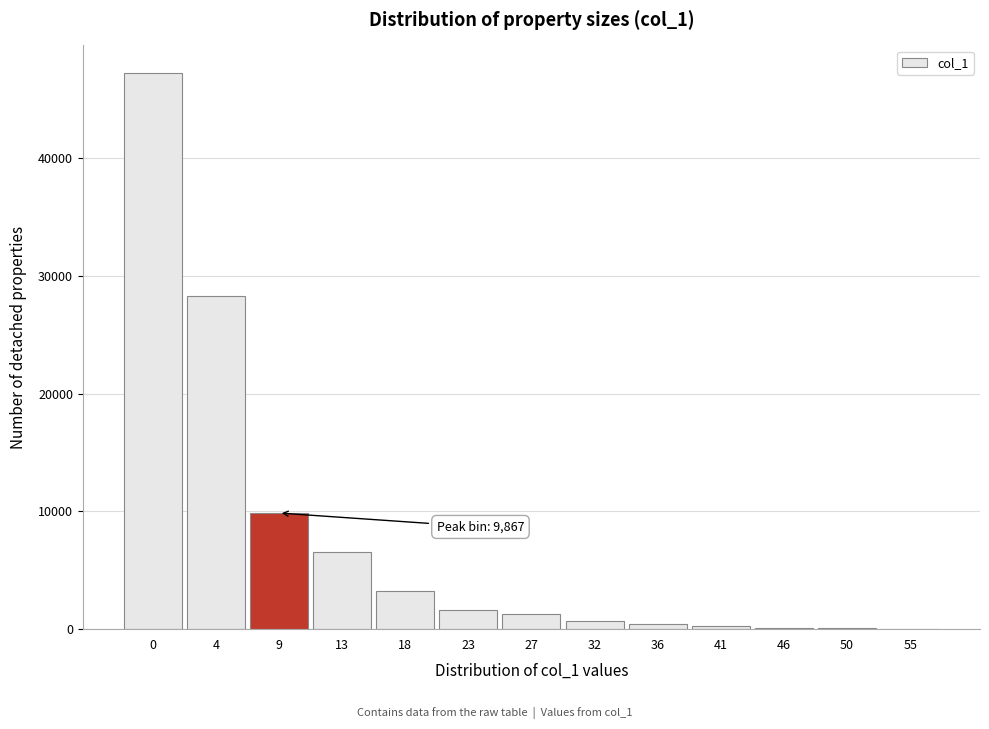

The value at 9 is 9867. True or false?

True